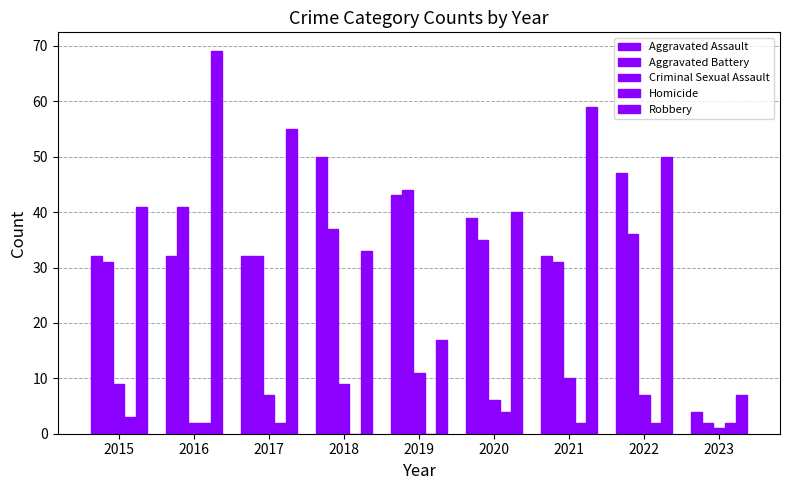

Which series has the largest range (max minus min)?

Robbery